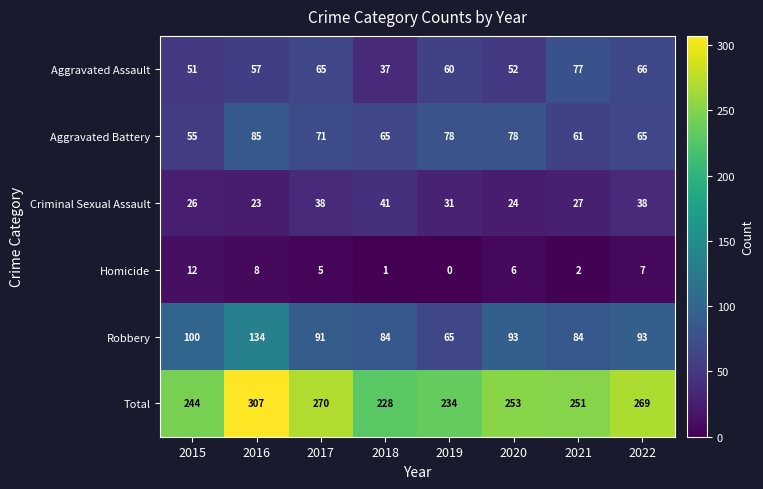

Between 2015 and 2019, which series saw the biggest shift?

Robbery